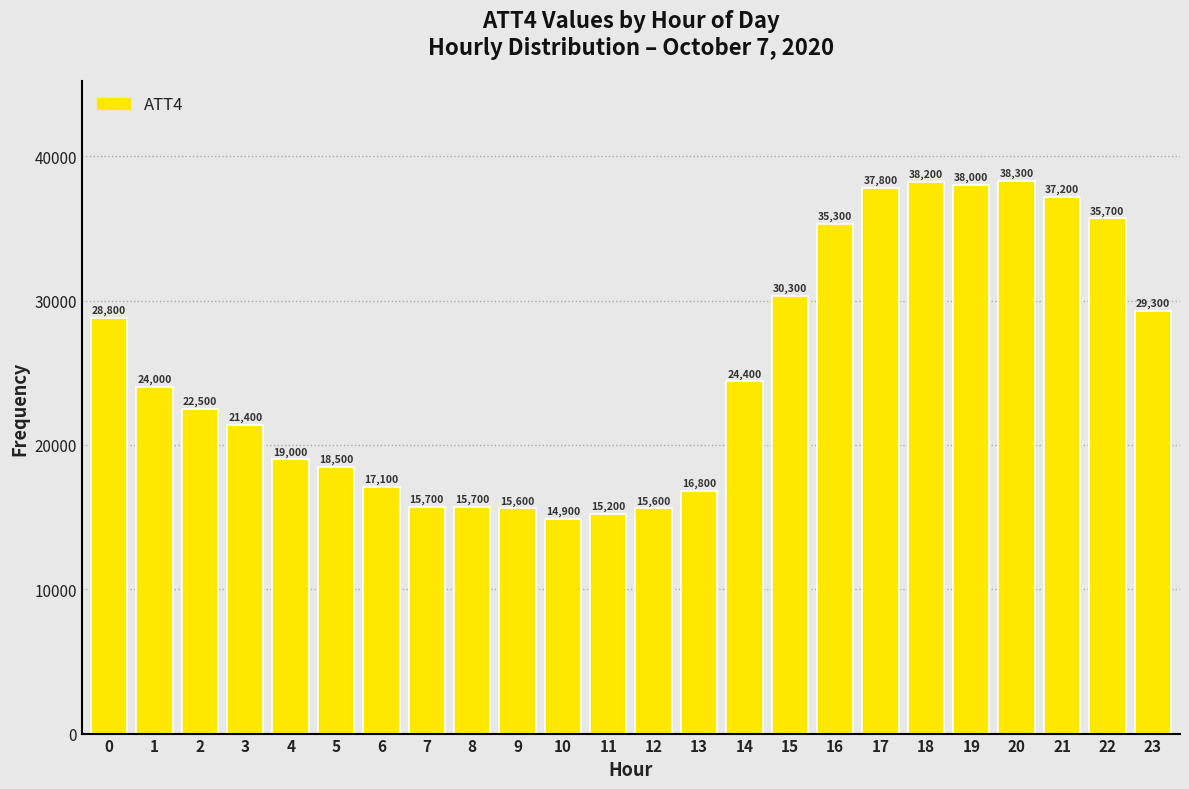

Reading left to right, transcribe all the data shown in this chart.

0=28800	1=24000	2=22500	3=21400	4=19000	5=18500	6=17100	7=15700	8=15700	9=15600	10=14900	11=15200	12=15600	13=16800	14=24400	15=30300	16=35300	17=37800	18=38200	19=38000	20=38300	21=37200	22=35700	23=29300